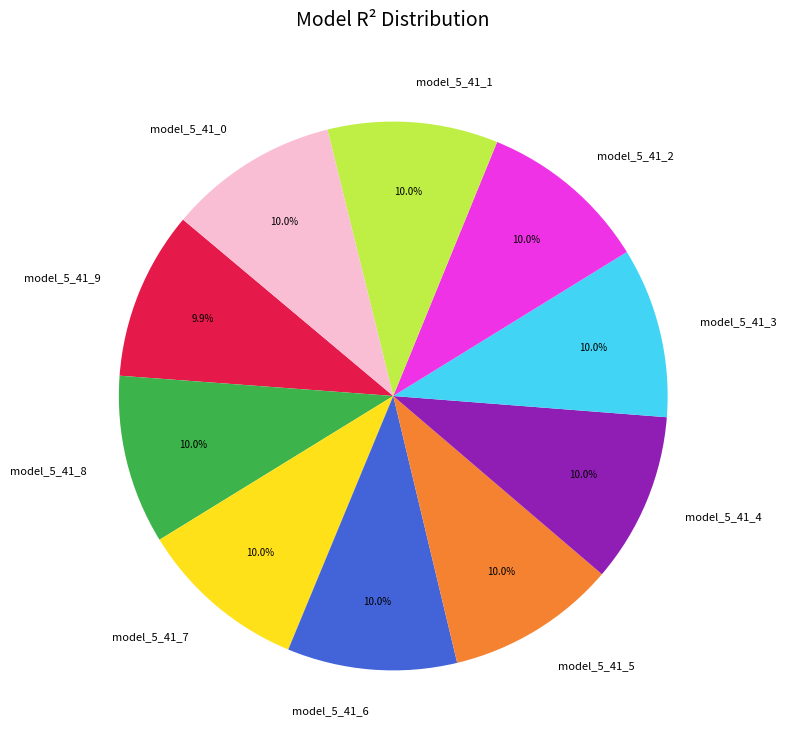

Combined, do model_5_41_5 and model_5_41_9 account for over 50%?

No